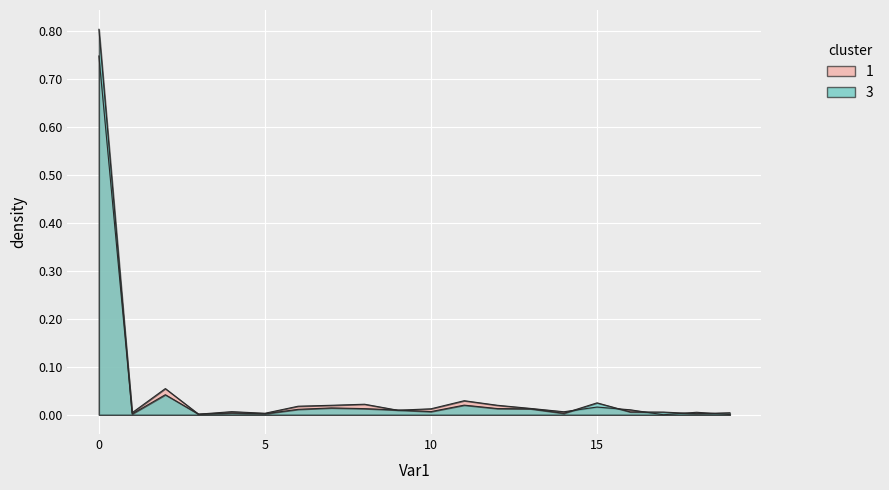

The value of 3 at 0 is 0.2. True or false?

False